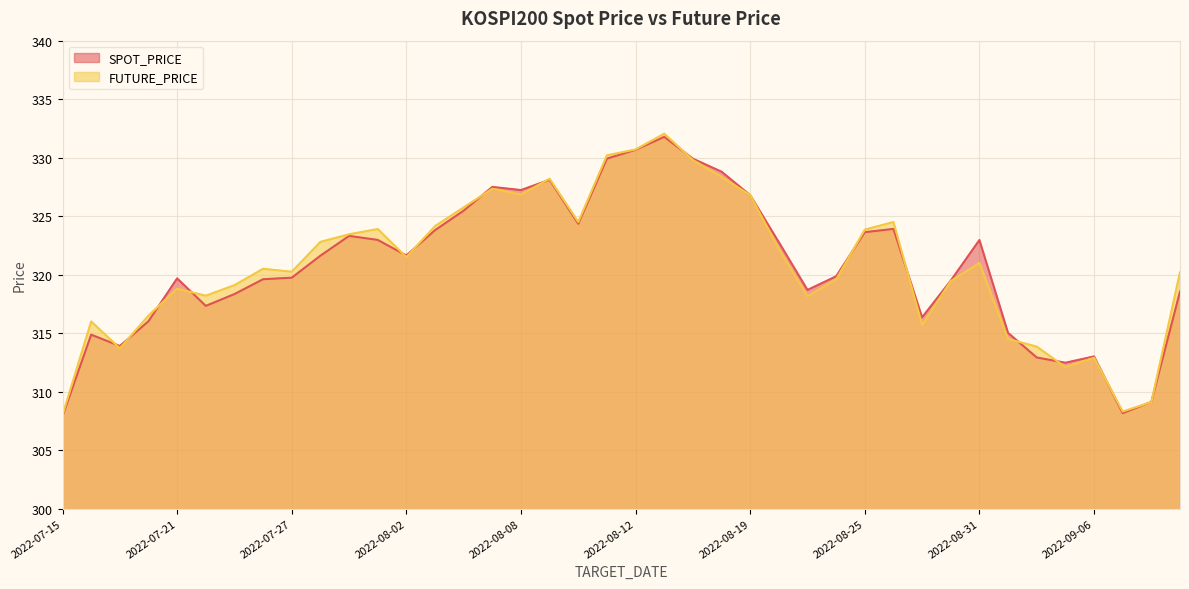

Where does the FUTURE_PRICE series first go above 321?

2022-07-28